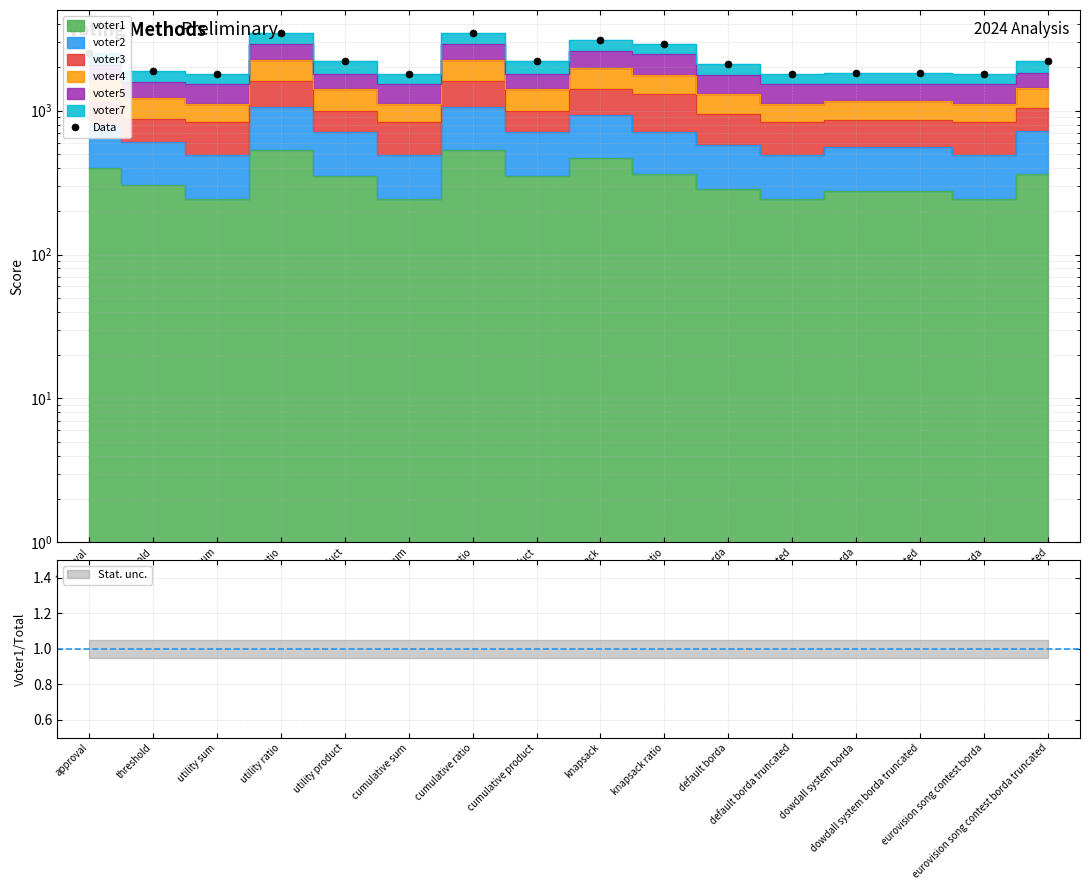

What is the label of the 5th point from the left?

utility product